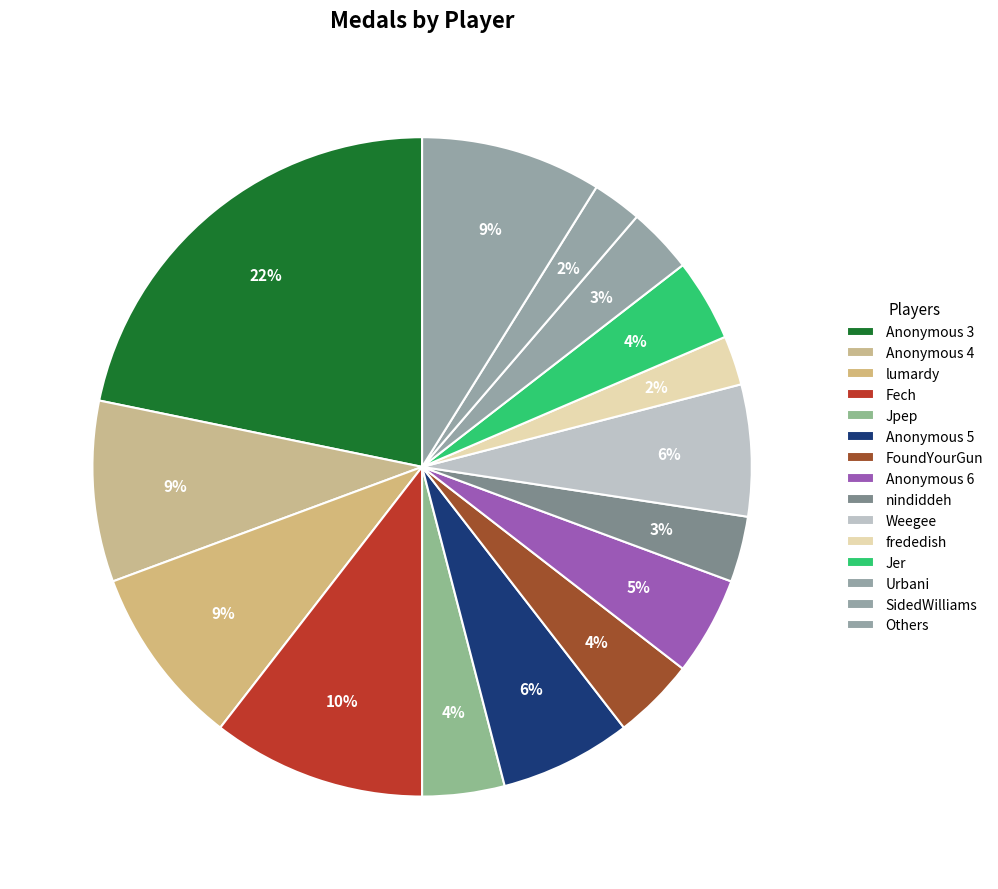

How many segments does this pie chart have?

15